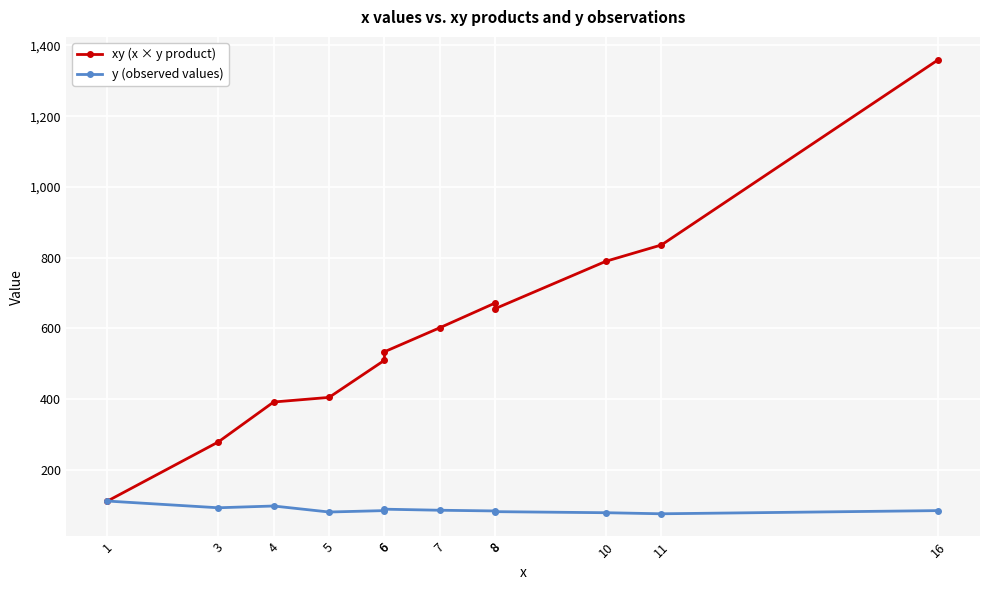

Where is the first local maximum for y (observed values)?

4